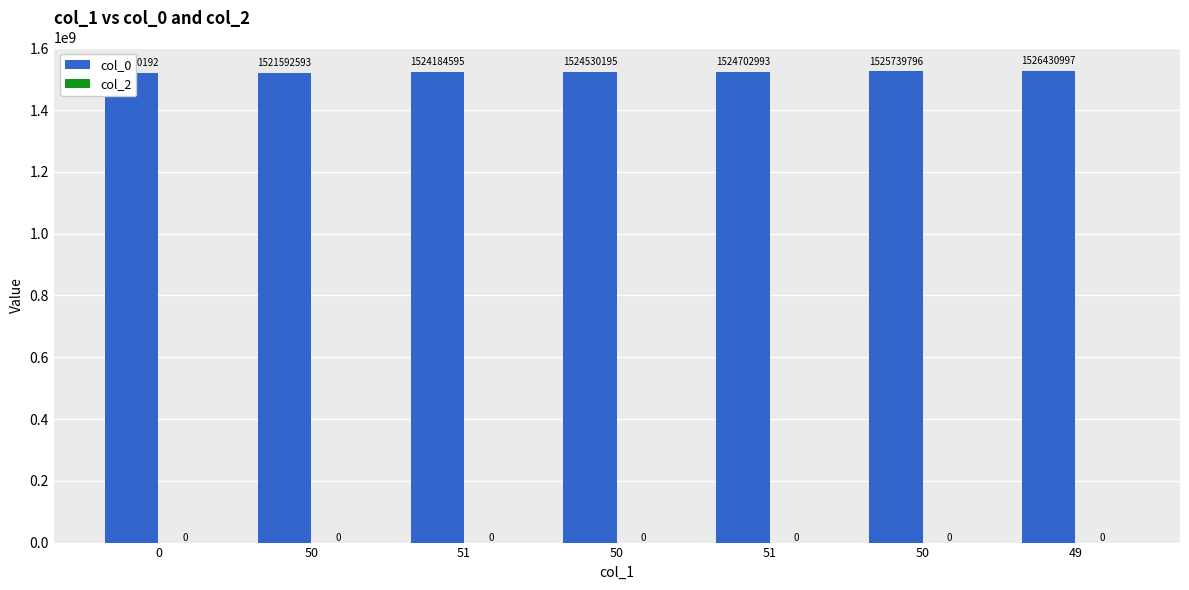

Rank the series by their maximum value, from highest to lowest.

col_0, col_2